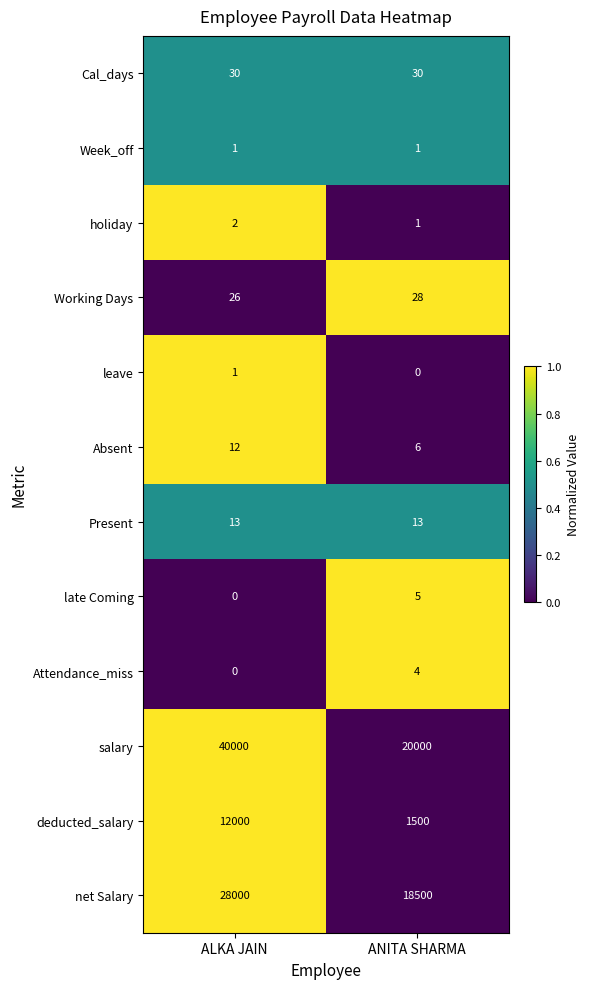

True or false: net Salary has a value of 28000 at ALKA JAIN.

True